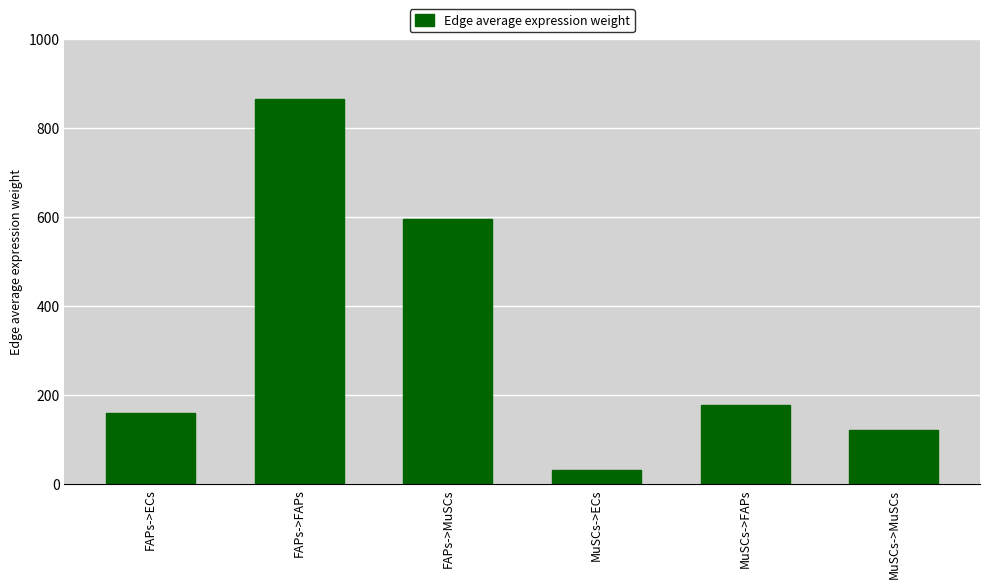

Which category has the lowest value across all series?

MuSCs->ECs